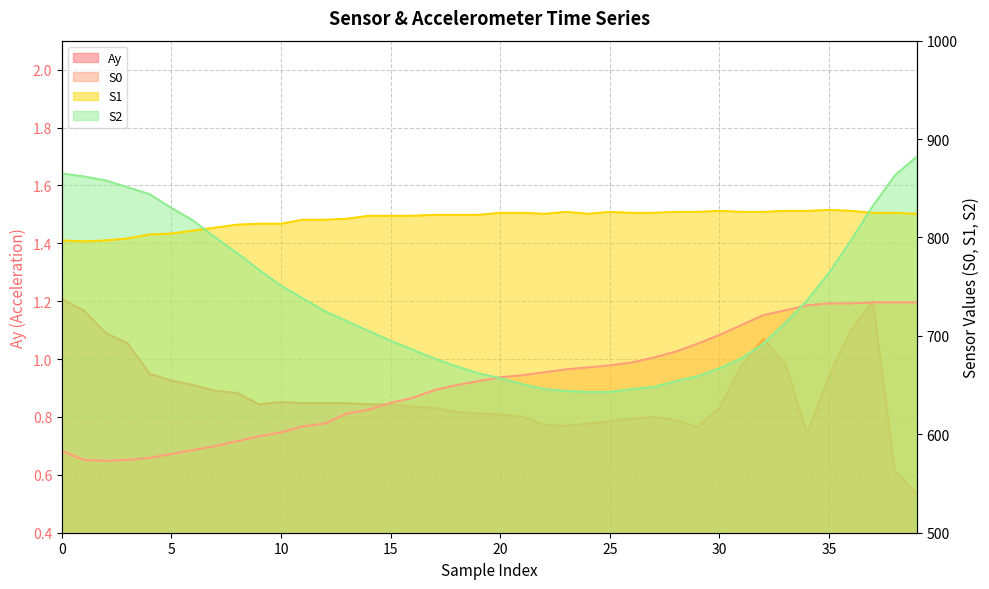

Rank the series by their maximum value, from lowest to highest.

Ay, S0, S1, S2